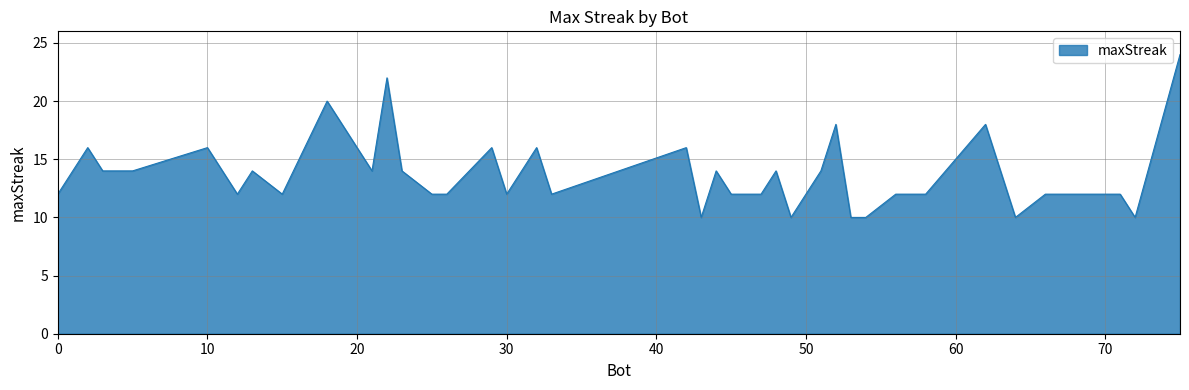

What is the minimum value shown in the chart?

10